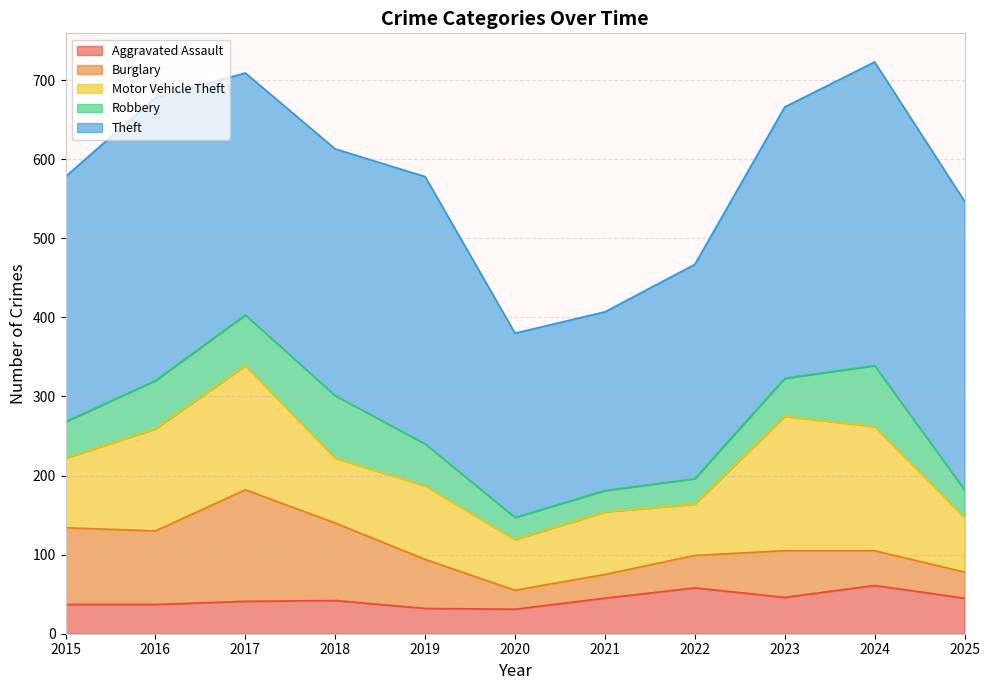

Reading right to left, extract all data points from this chart.

Aggravated Assault: 45	61	46	58	45	31	32	42	41	37	37
Burglary: 33	44	59	41	30	24	62	98	141	93	97
Motor Vehicle Theft: 69	157	170	65	79	64	93	82	157	129	88
Robbery: 35	77	48	32	27	28	53	79	64	61	46
Theft: 365	384	343	271	226	233	338	312	306	358	310